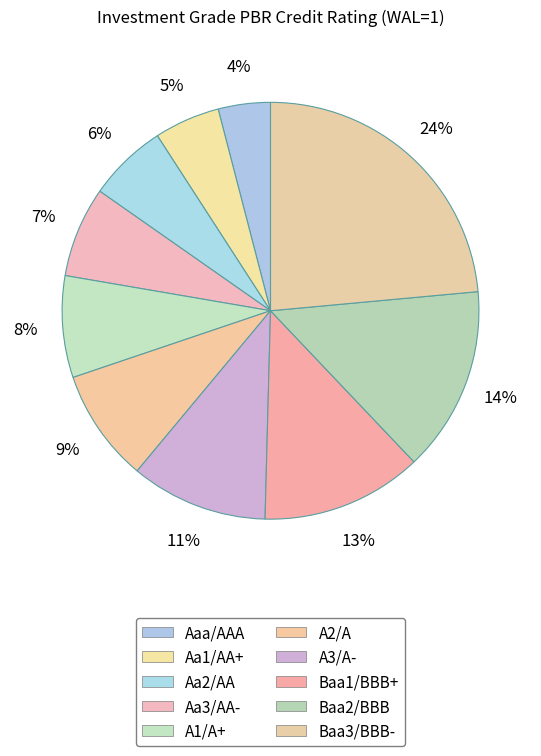

Is the sum of Aaa/AAA and Aa1/AA+ greater than half?

No